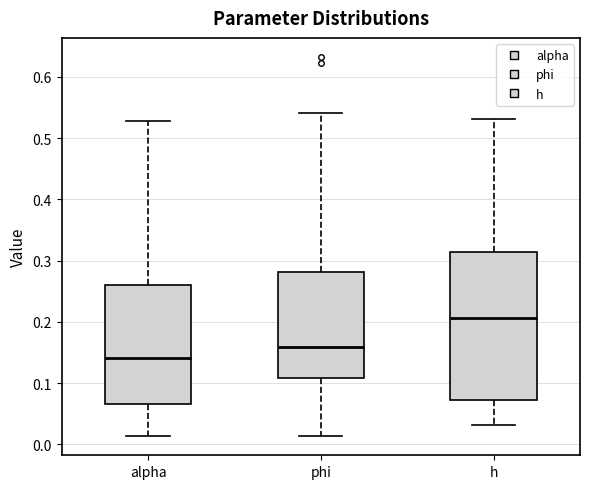

Which box's median line is the lowest?

alpha